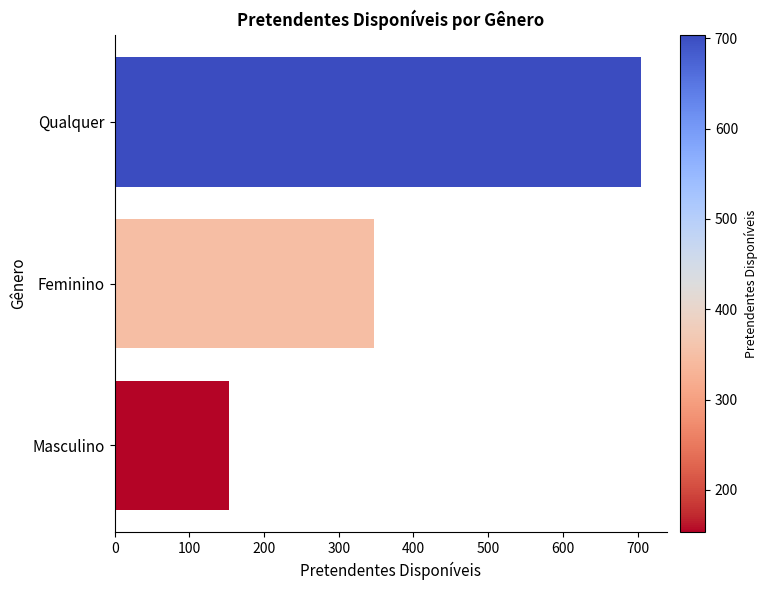

Reading top to bottom, transcribe all the data shown in this chart.

Qualquer=704	Feminino=347	Masculino=153